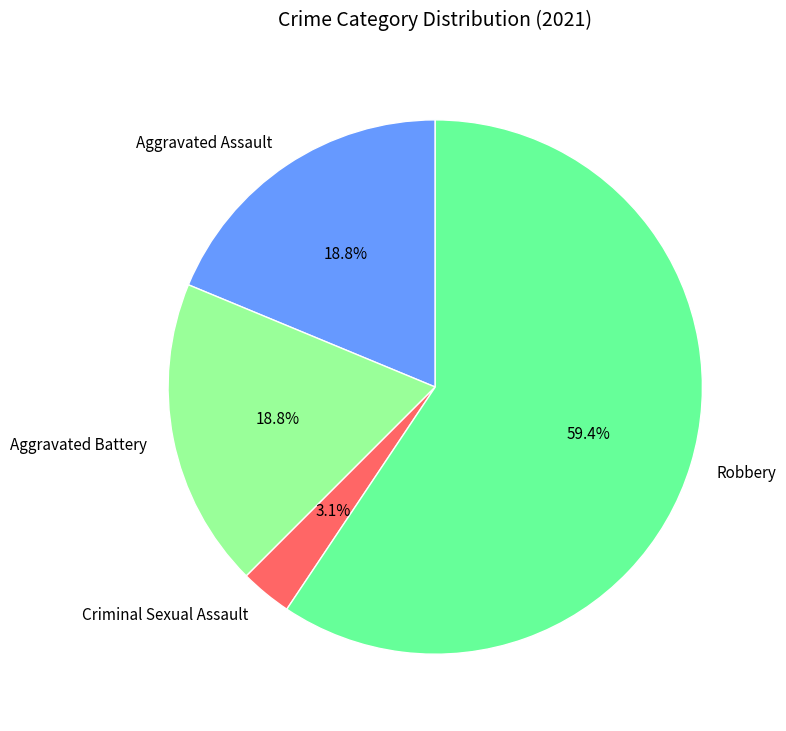

Combined, what portion of the pie is Robbery and Aggravated Battery?

78.1%